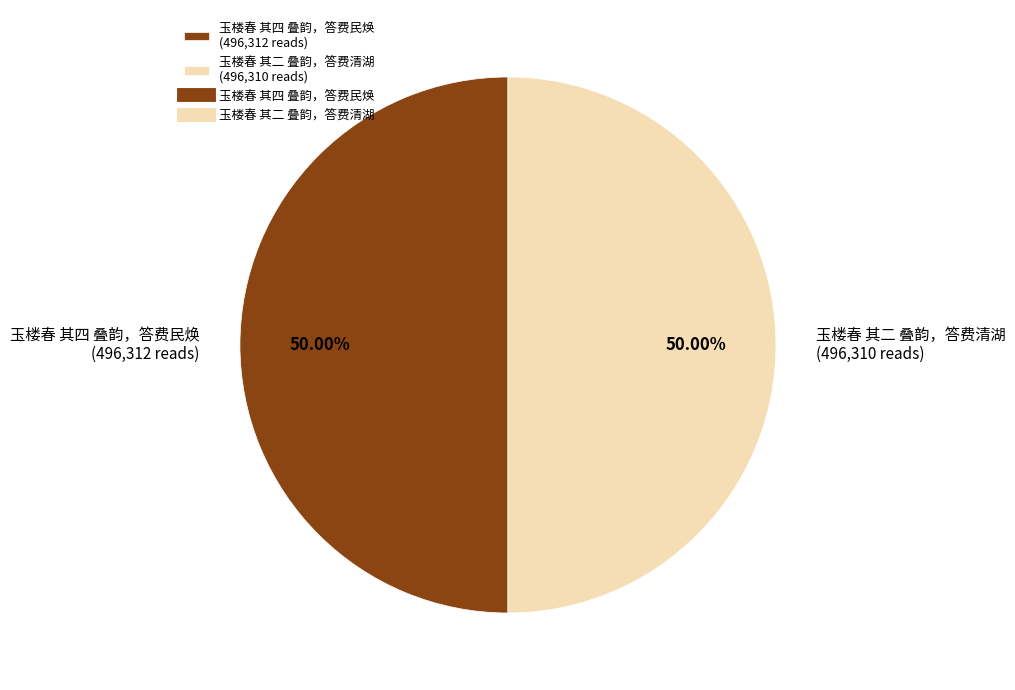

Approximately how many times larger is the value at 玉楼春 其四 叠韵，答费民焕 (496,312 reads) compared to 玉楼春 其二 叠韵，答费清湖 (496,310 reads)?

1.0